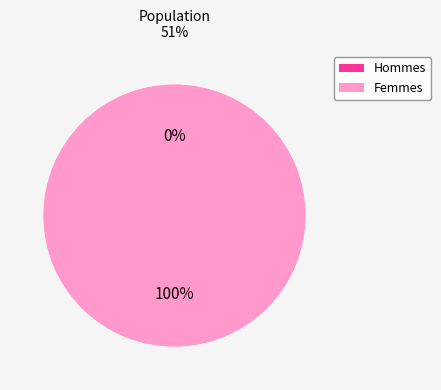

Is there a majority slice in this chart?

Yes